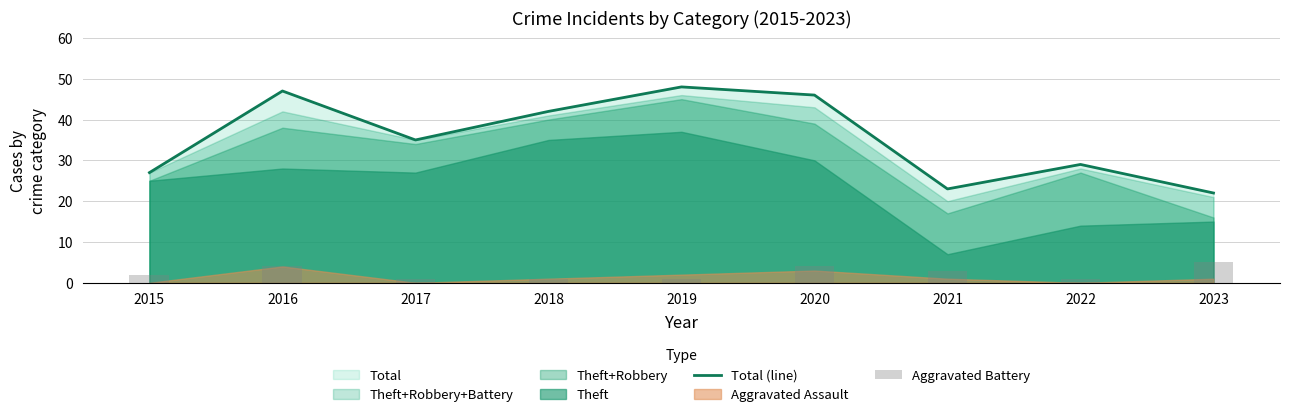

Does the chart contain stacked bars?

No